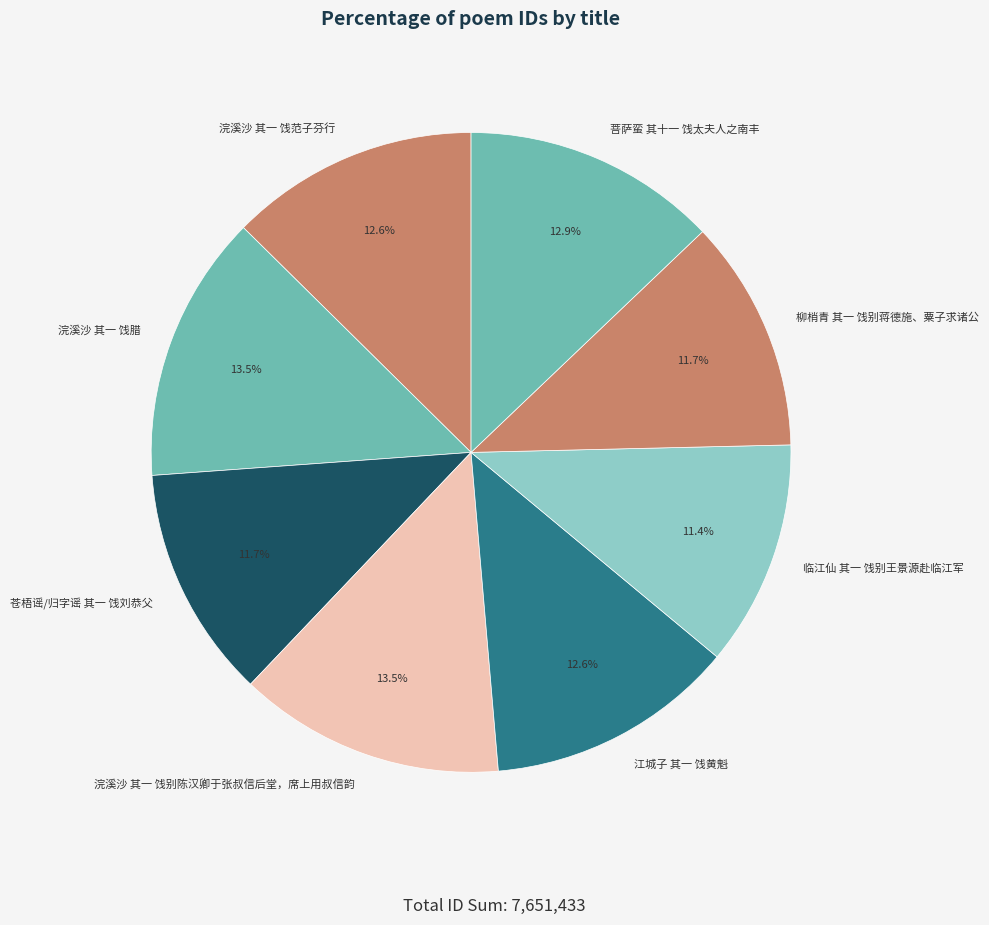

To the nearest percent, what percentage of the pie is 菩萨蛮 其十一 饯太夫人之南丰?

13%